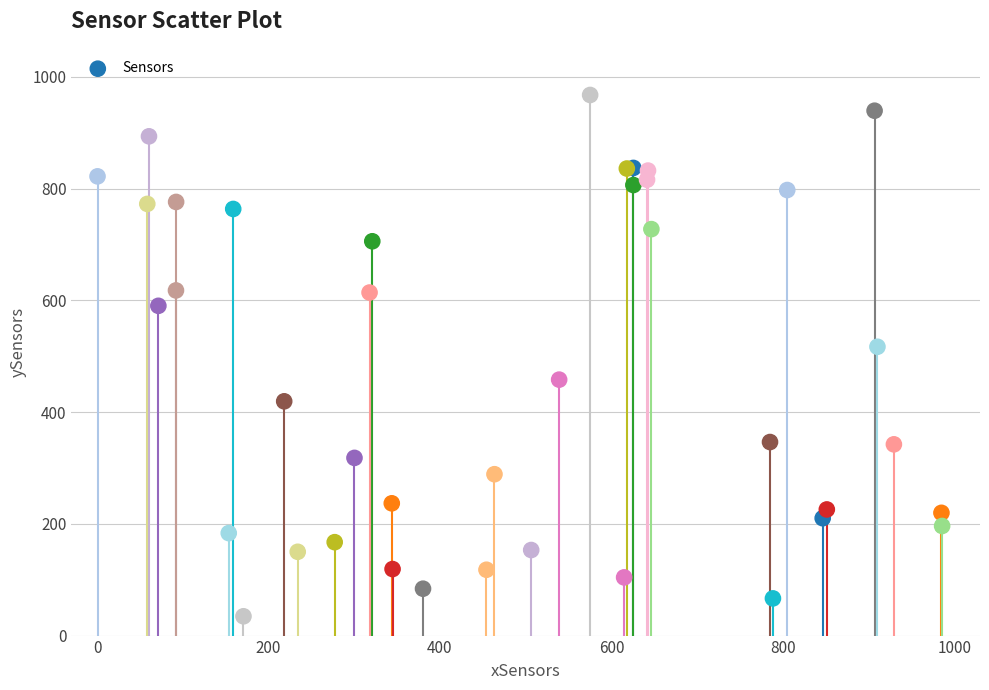

What Y value in the scatter plot is closest to 500?

516.9